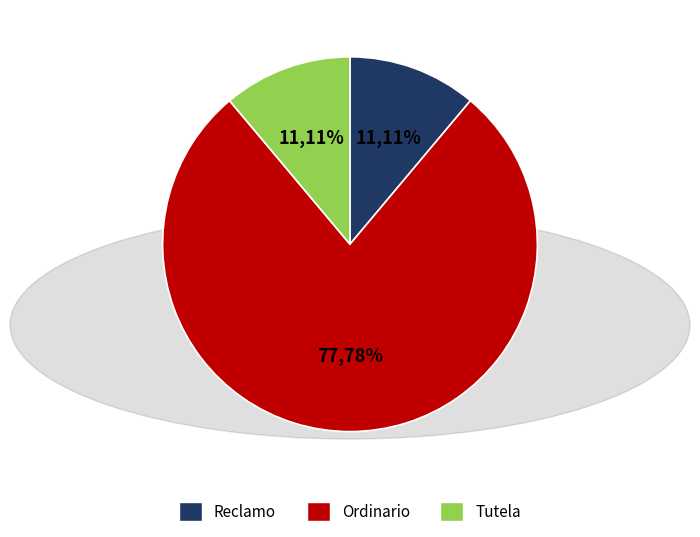

Which slice is the largest?

Ordinario